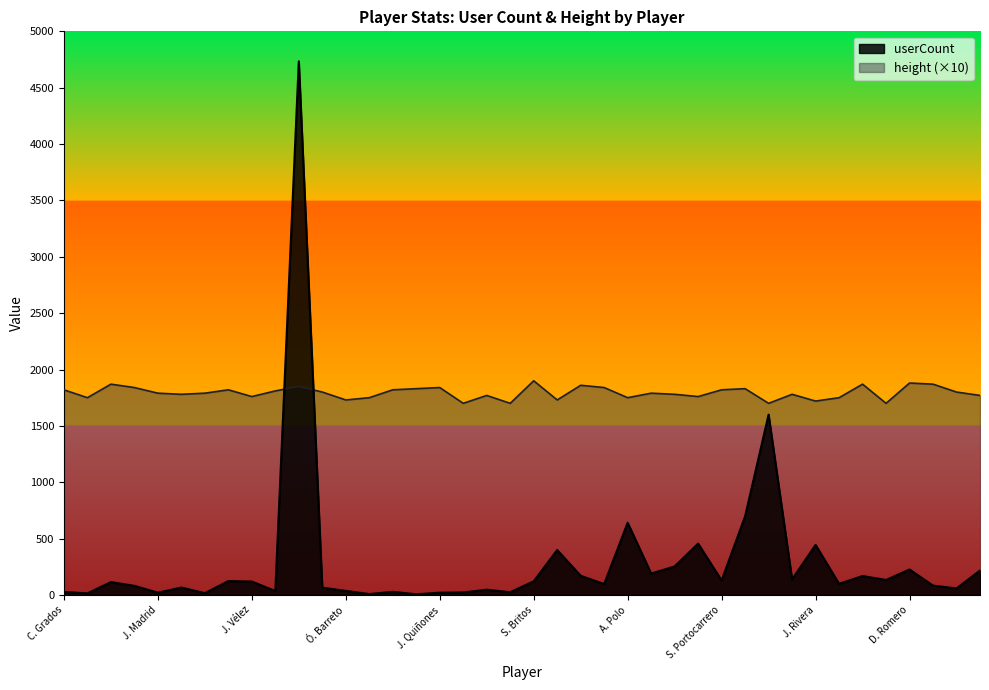

Between N. Loyola and S. Olaya, which series saw the biggest shift?

height